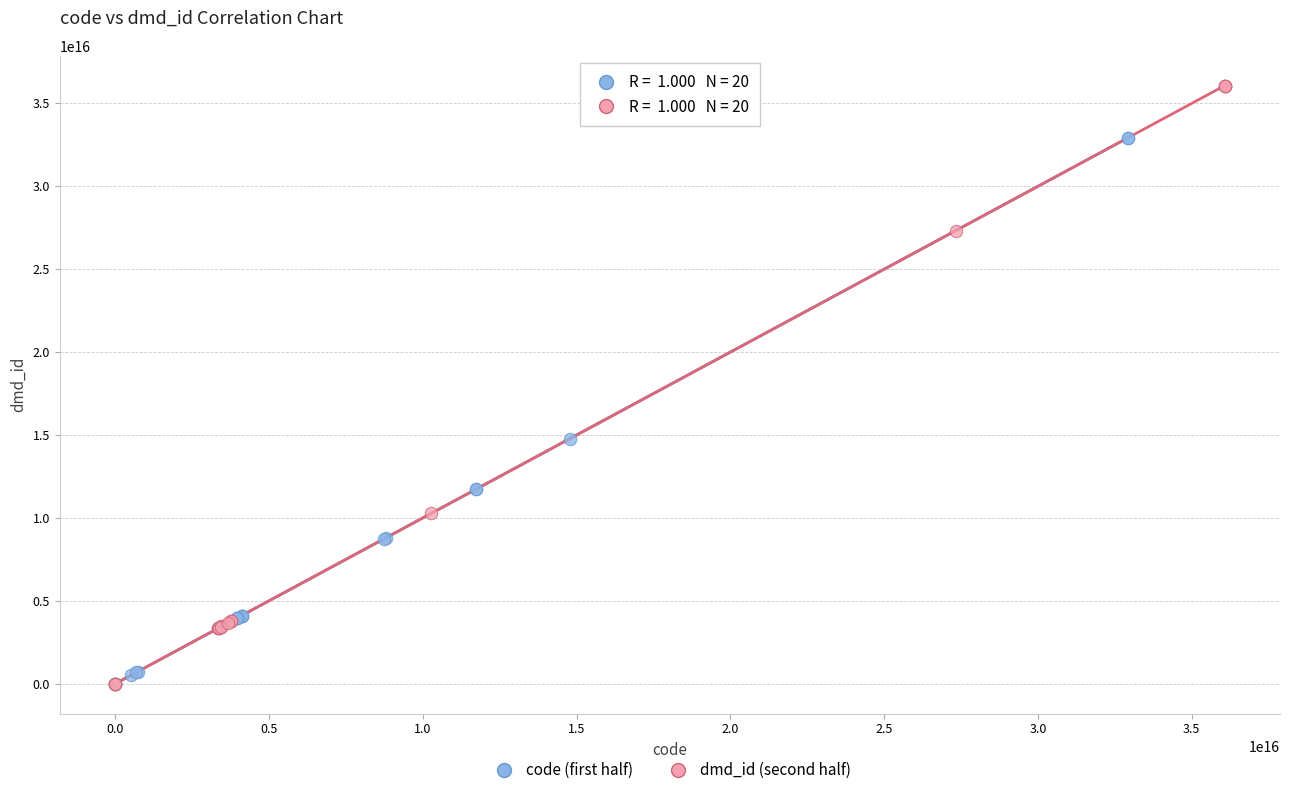

Which series reaches the maximum Y coordinate?

dmd_id (second half)